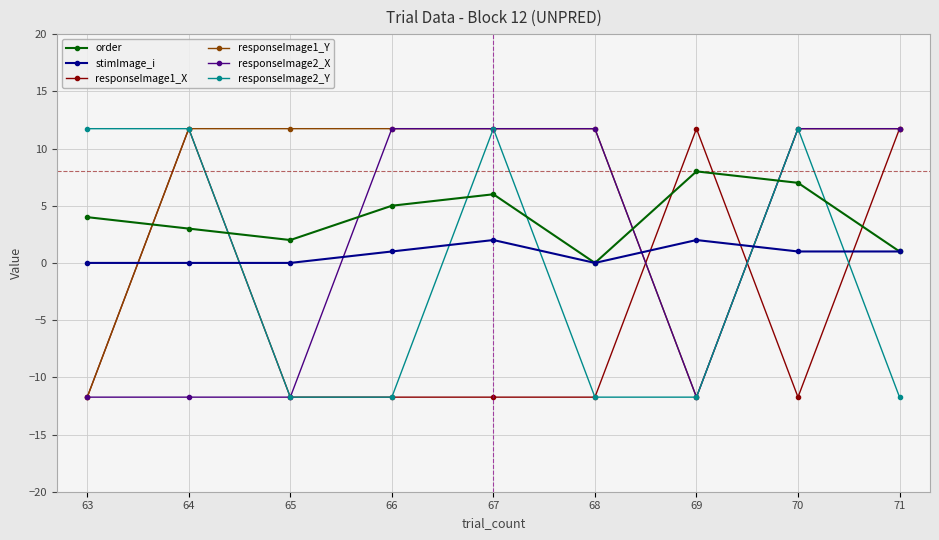

What is the sum of all responseImage2_X values?

11.7